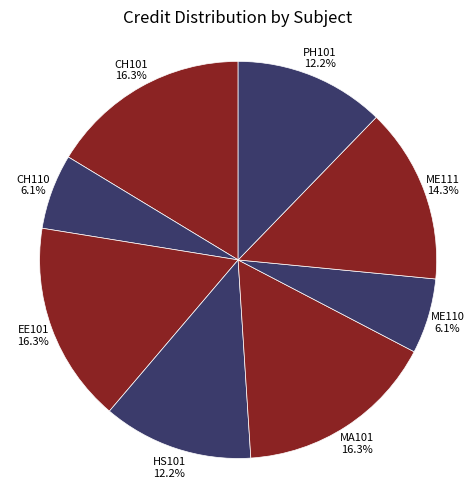

What is the total percentage of PH101 and MA101?

28.6%